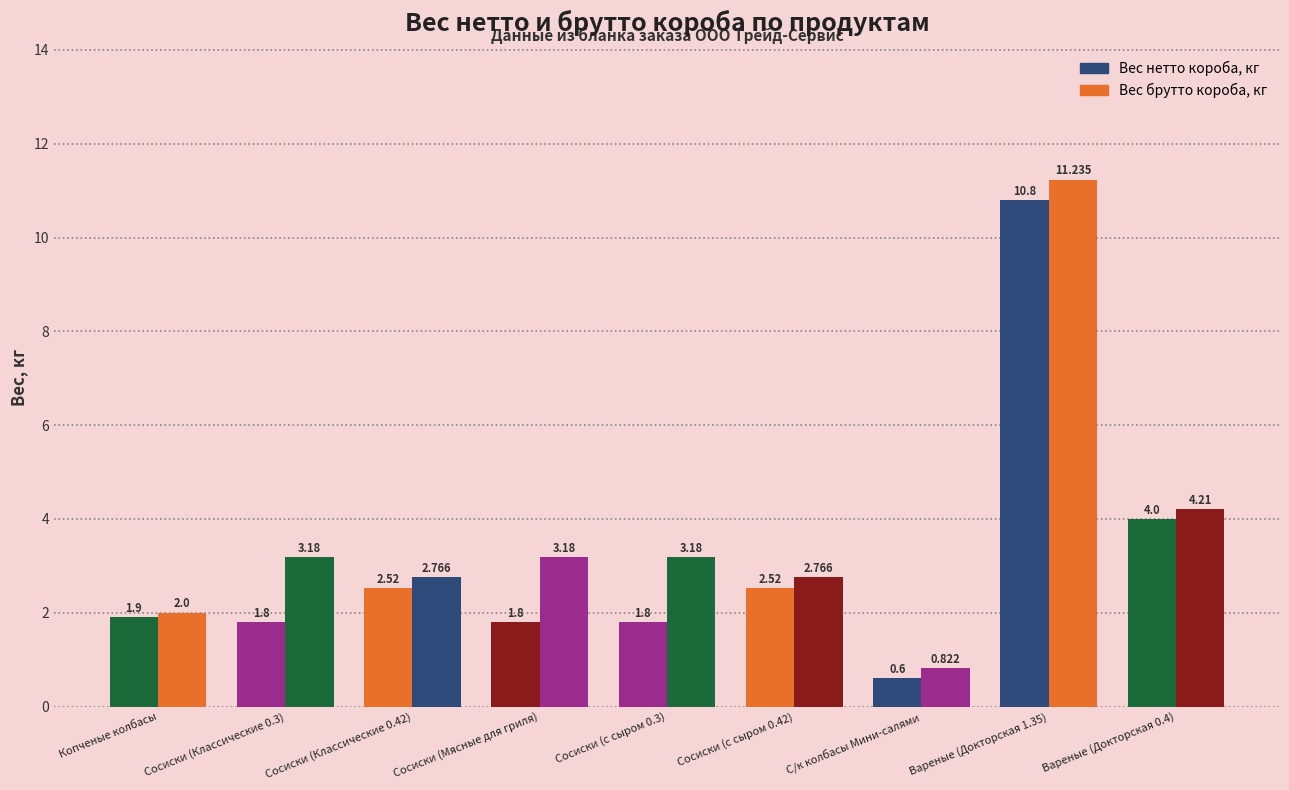

What is the total value across all series at Вареные (Докторская 0.4)?

8.2